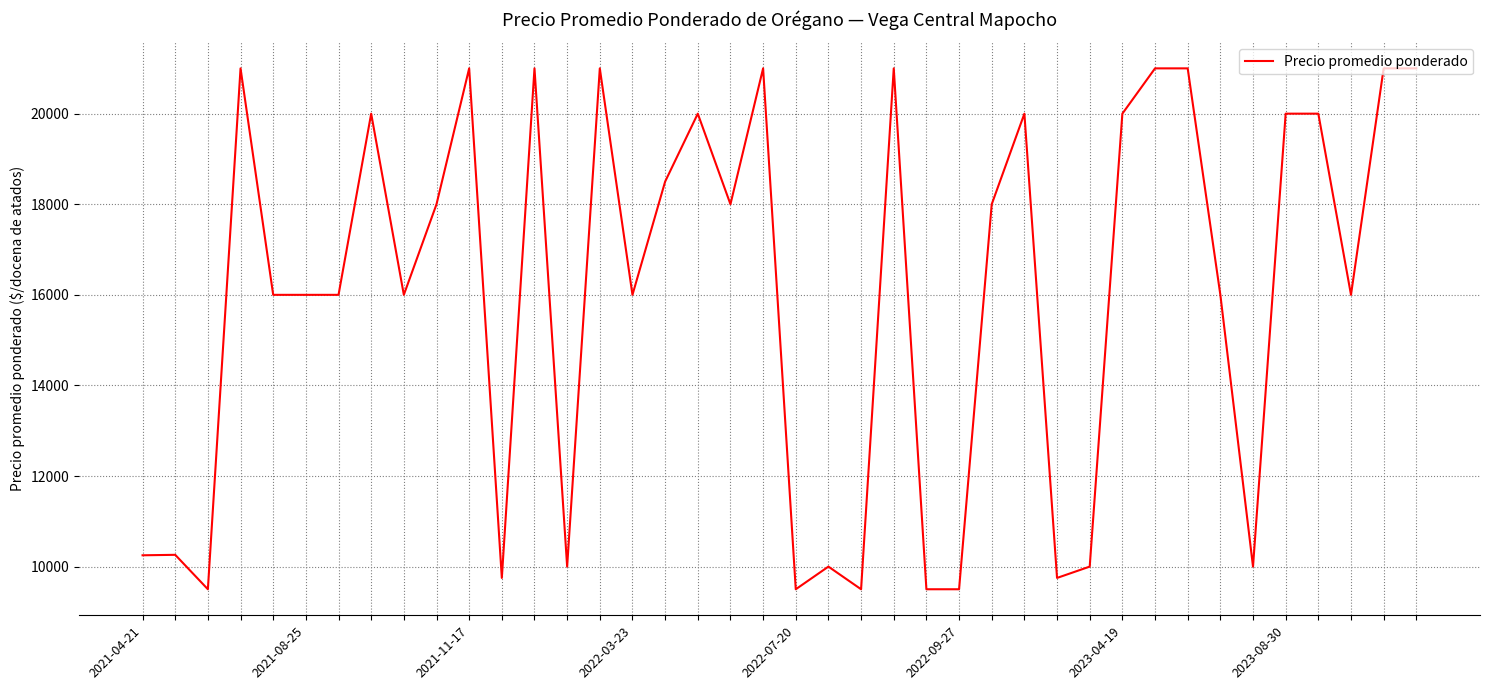

What is the greatest value displayed?

21000